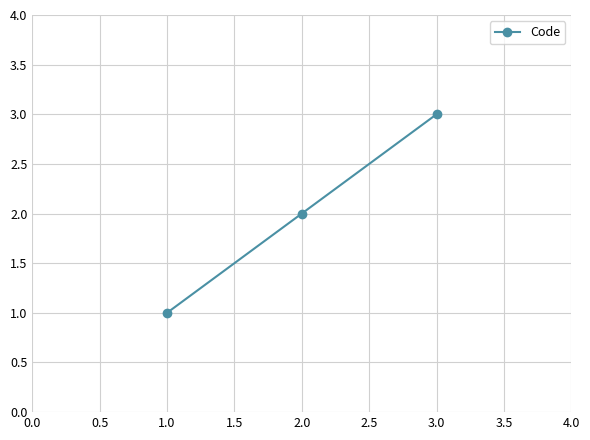

Does the chart display data point markers on the line(s)?

Yes